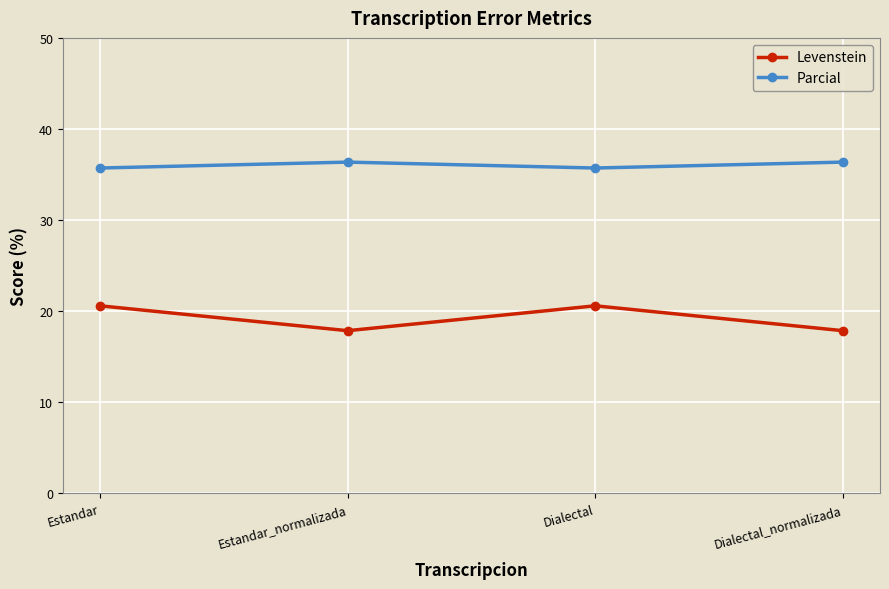

What is the approximate value of Parcial at Dialectal_normalizada?

36.4